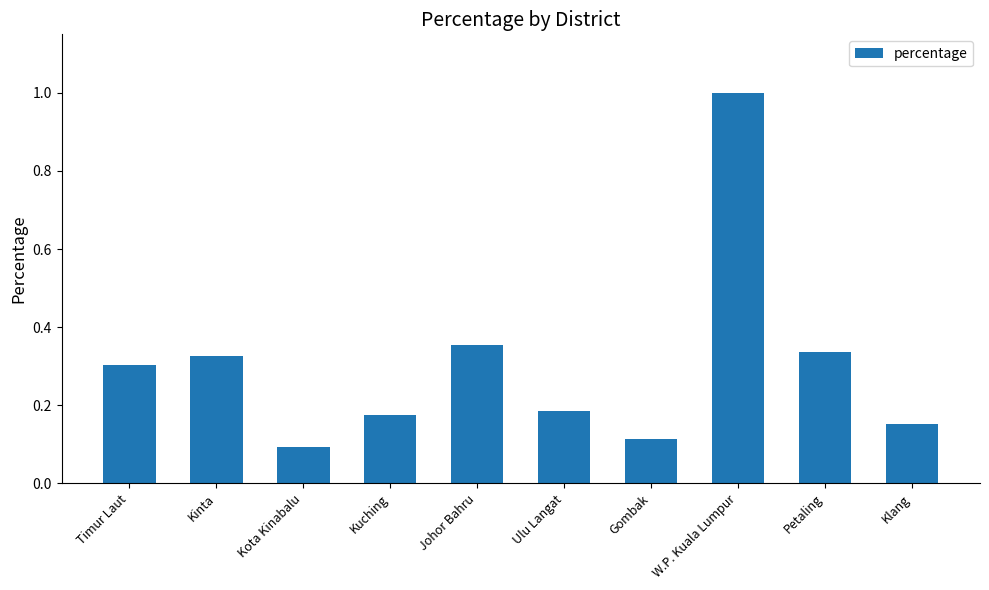

List the labels in order of value, smallest first.

Kota Kinabalu, Gombak, Klang, Kuching, Ulu Langat, Timur Laut, Kinta, Petaling, Johor Bahru, W.P. Kuala Lumpur